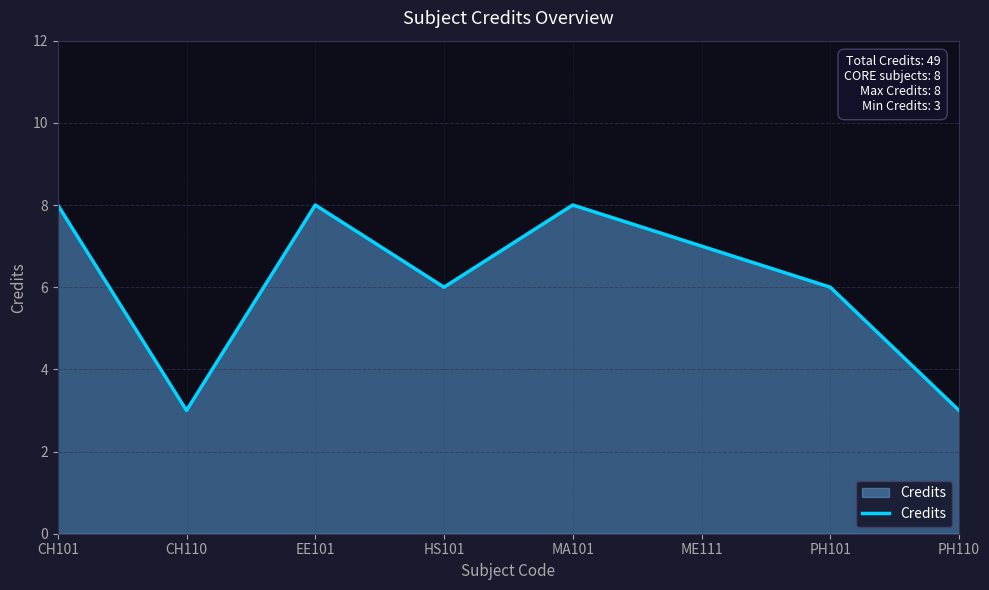

How many interior local peaks (higher than both neighbors) does the data have?

2